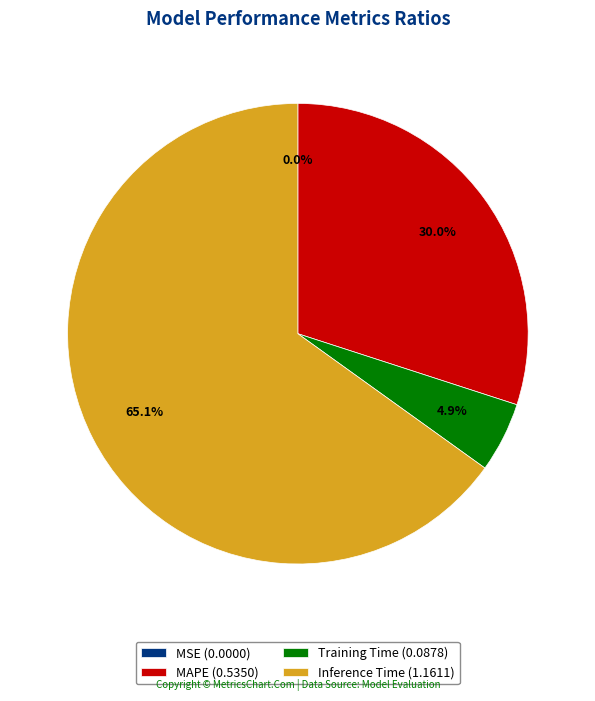

Which has a higher value, MAPE or Training Time?

MAPE